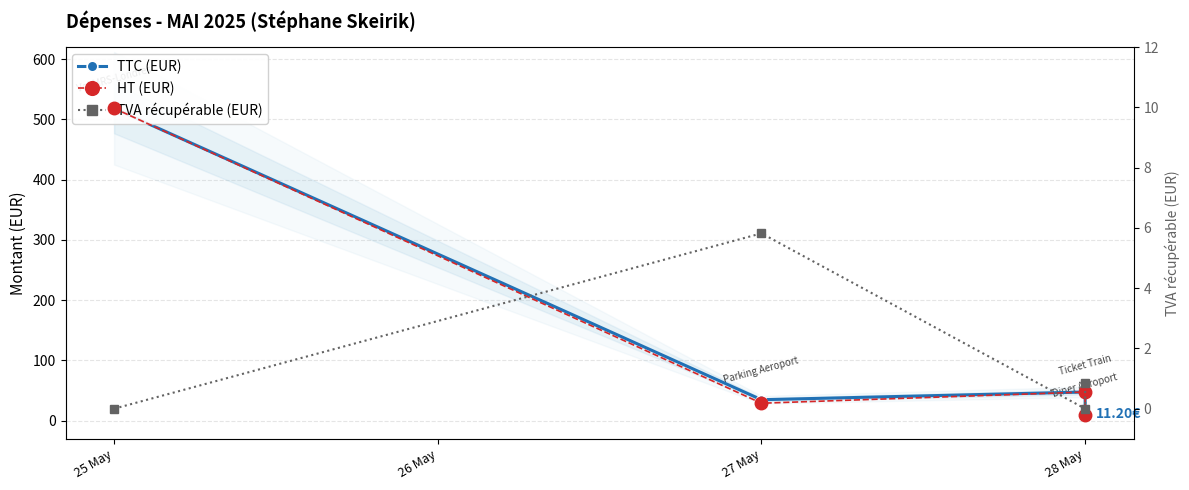

What is the difference between the second highest and second lowest values in the TTC (EUR) series?

12.8